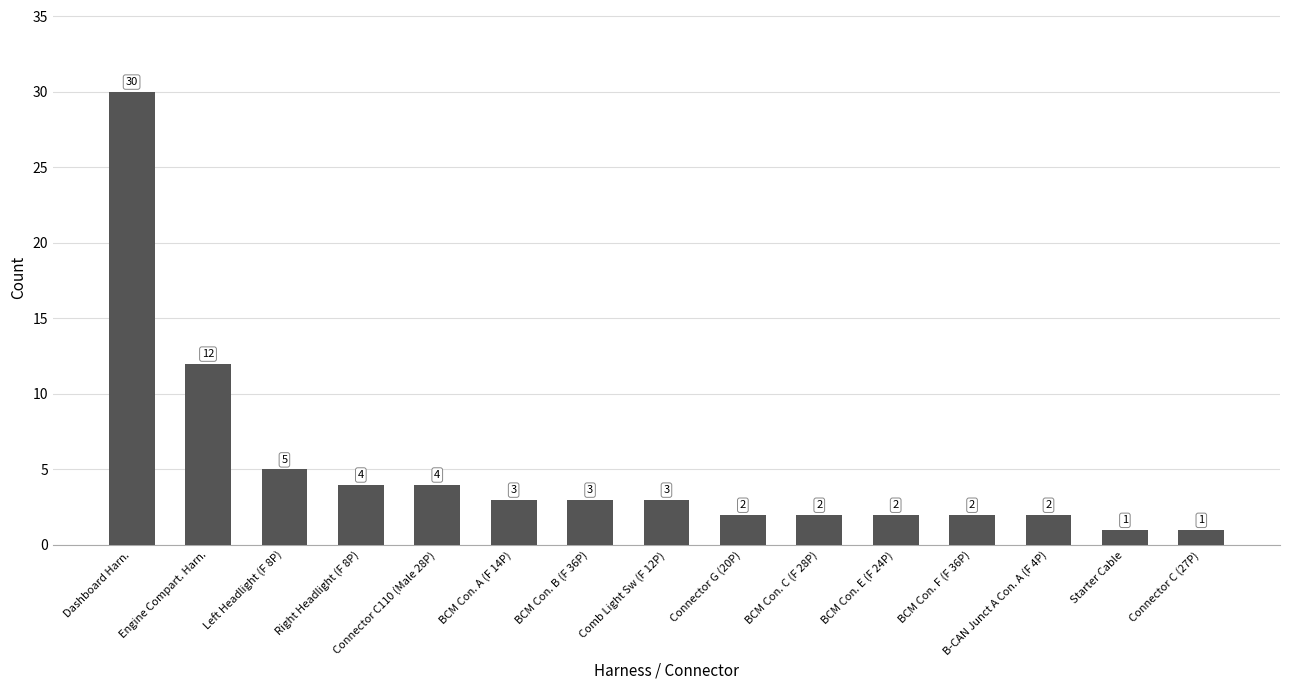

True or false: the data shows 3 at BCM Con. A (F 14P).

True